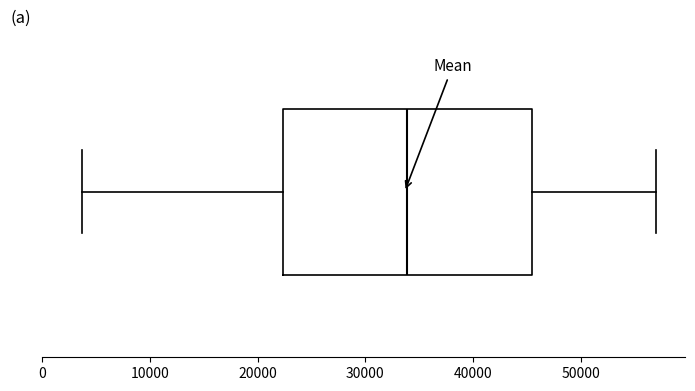

Where is the left edge of the box on the x-axis? The values are not printed on the chart, so give them approximately, as read against the axis.

22000